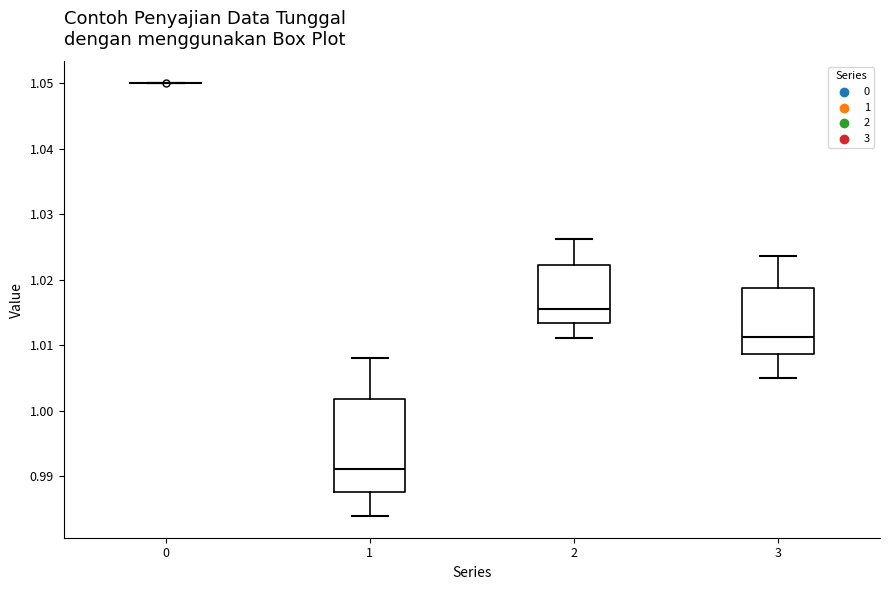

Reading left to right, read every box against the y-axis: the position of its median line, the range the box covers, and the ends of its whiskers. The values are not printed on the chart, so give them approximately, as read against the axis.

0: box collapsed to a line at 1.050, whiskers 1.050 to 1.050
1: median 0.991, box 0.988 to 1.002, whiskers 0.984 to 1.008
2: median 1.016, box 1.013 to 1.022, whiskers 1.011 to 1.026
3: median 1.011, box 1.009 to 1.019, whiskers 1.005 to 1.024